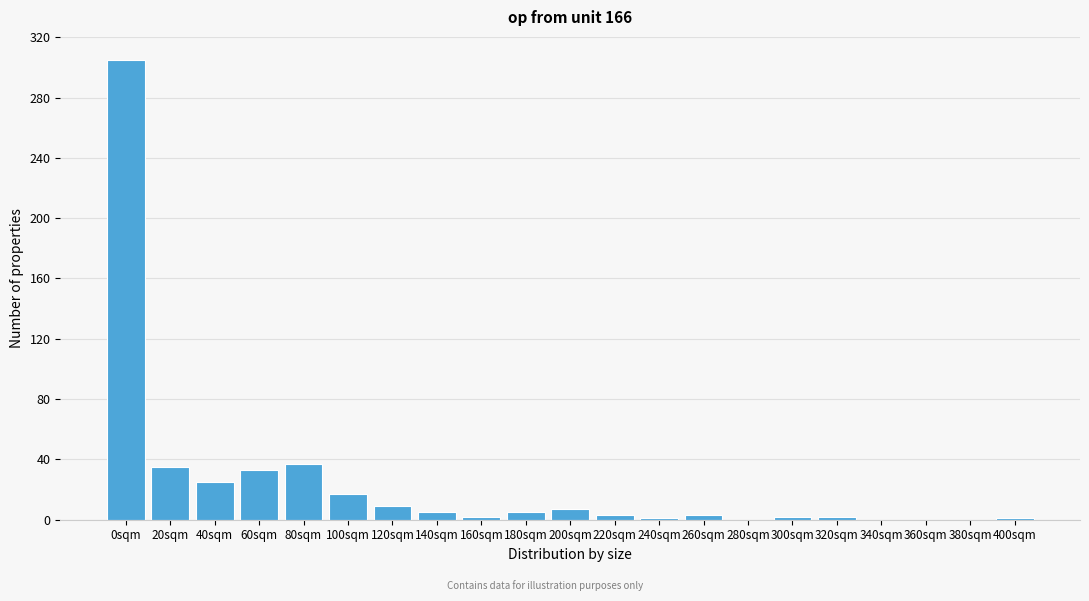

True or false: the data shows 17 at 100sqm.

True